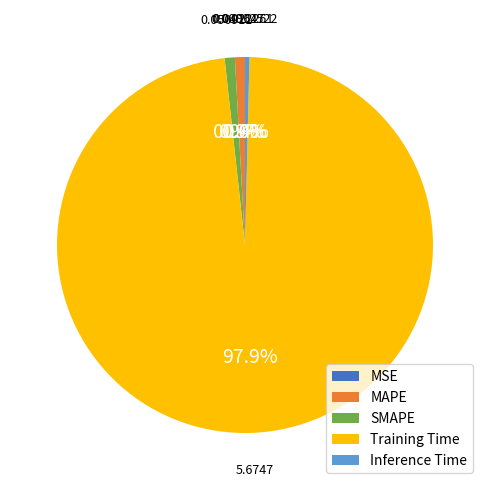

What portion of the pie excludes MAPE?

99.1%